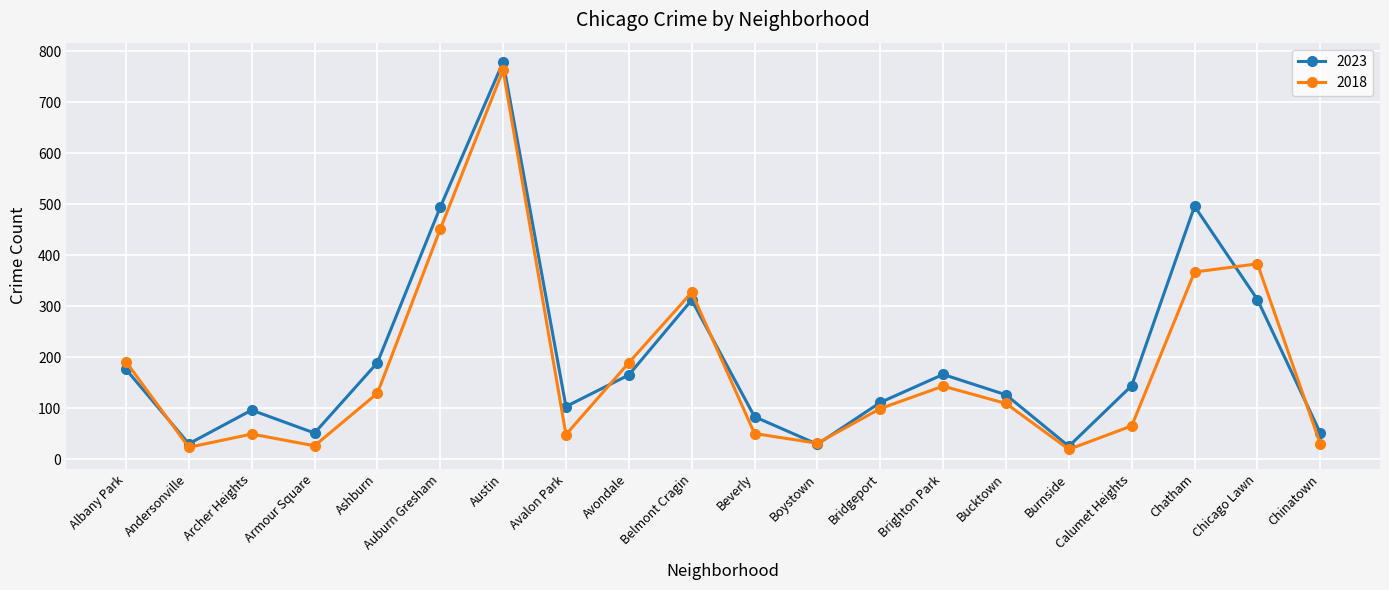

Is the value of 2018 at Avondale greater than the value of 2023 at Armour Square?

Yes